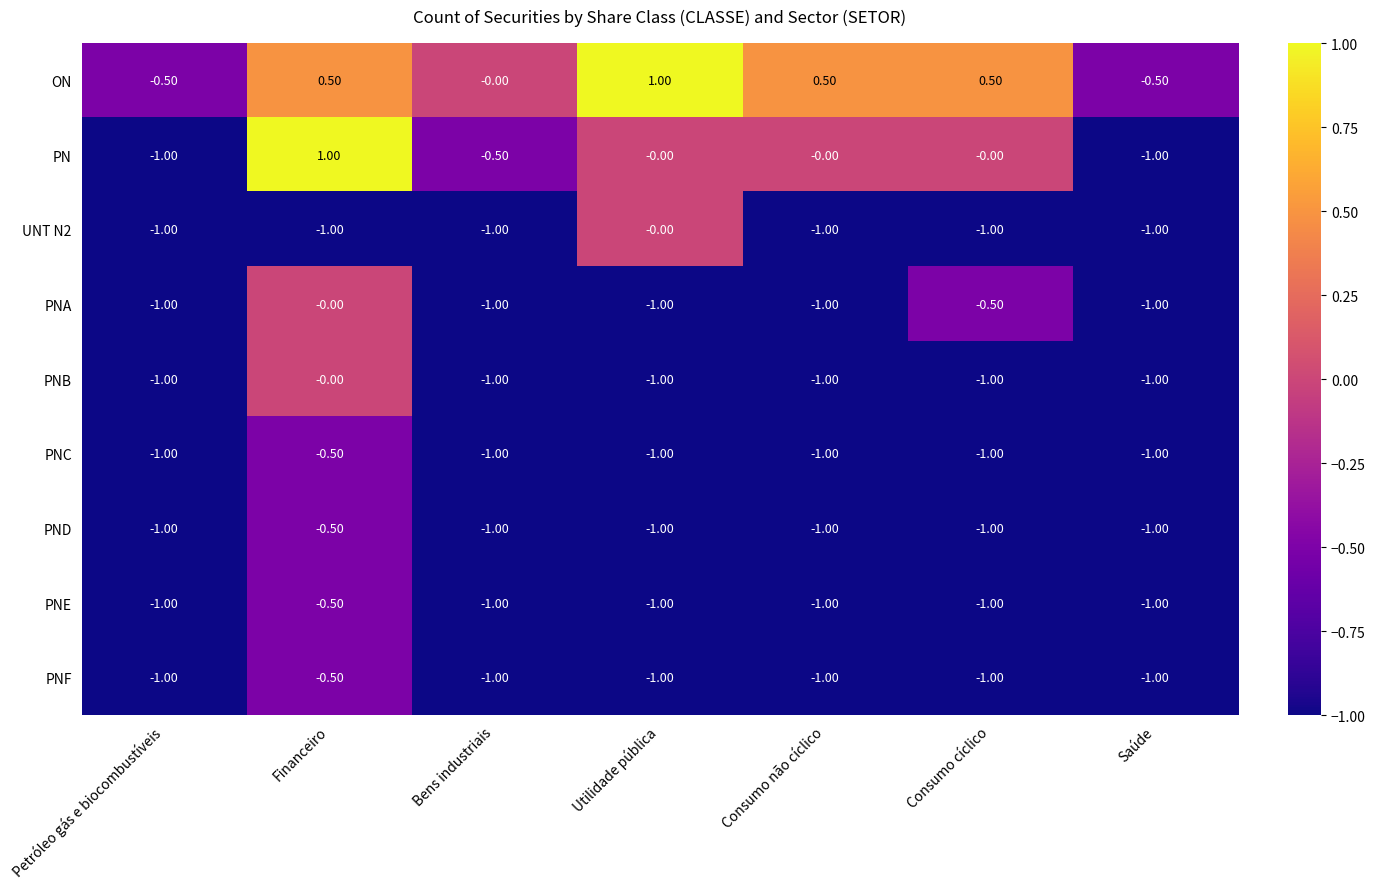

What is the total value across all series at Saúde?

-8.5